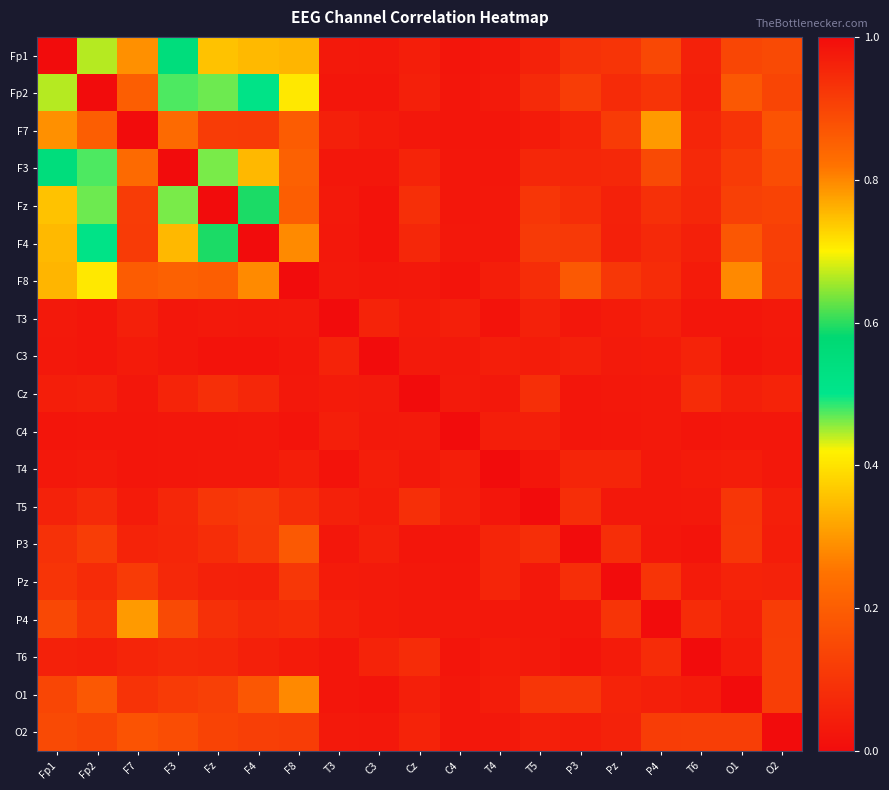

Reading left to right, extract all data points from this chart.

Fp1: Fp1=1.0	Fp2=0.7	F7=0.3	F3=0.6	Fz=0.4	F4=0.3	F8=0.3	T3=0.0	C3=0.0	Cz=0.0	C4=0.0	T4=0.0	T5=0.1	P3=0.1	Pz=0.1	P4=0.1	T6=0.1	O1=0.1	O2=0.2
Fp2: Fp1=0.7	Fp2=1.0	F7=0.2	F3=0.5	Fz=0.5	F4=0.5	F8=0.4	T3=0.0	C3=0.0	Cz=0.0	C4=0.0	T4=0.0	T5=0.1	P3=0.1	Pz=0.1	P4=0.1	T6=0.0	O1=0.2	O2=0.1
F7: Fp1=0.3	Fp2=0.2	F7=1.0	F3=0.2	Fz=0.1	F4=0.1	F8=0.2	T3=0.1	C3=0.0	Cz=0.0	C4=0.0	T4=0.0	T5=0.0	P3=0.1	Pz=0.1	P4=0.3	T6=0.1	O1=0.1	O2=0.2
F3: Fp1=0.6	Fp2=0.5	F7=0.2	F3=1.0	Fz=0.5	F4=0.3	F8=0.2	T3=0.0	C3=0.0	Cz=0.1	C4=0.0	T4=0.0	T5=0.1	P3=0.1	Pz=0.1	P4=0.2	T6=0.1	O1=0.1	O2=0.2
Fz: Fp1=0.4	Fp2=0.5	F7=0.1	F3=0.5	Fz=1.0	F4=0.6	F8=0.2	T3=0.0	C3=0.0	Cz=0.1	C4=0.0	T4=0.0	T5=0.1	P3=0.1	Pz=0.1	P4=0.1	T6=0.1	O1=0.1	O2=0.1
F4: Fp1=0.3	Fp2=0.5	F7=0.1	F3=0.3	Fz=0.6	F4=1.0	F8=0.3	T3=0.0	C3=0.0	Cz=0.1	C4=0.0	T4=0.0	T5=0.1	P3=0.1	Pz=0.0	P4=0.1	T6=0.0	O1=0.2	O2=0.1
F8: Fp1=0.3	Fp2=0.4	F7=0.2	F3=0.2	Fz=0.2	F4=0.3	F8=1.0	T3=0.0	C3=0.0	Cz=0.0	C4=0.0	T4=0.0	T5=0.1	P3=0.2	Pz=0.1	P4=0.1	T6=0.0	O1=0.3	O2=0.1
T3: Fp1=0.0	Fp2=0.0	F7=0.1	F3=0.0	Fz=0.0	F4=0.0	F8=0.0	T3=1.0	C3=0.1	Cz=0.0	C4=0.0	T4=0.0	T5=0.1	P3=0.0	Pz=0.0	P4=0.0	T6=0.0	O1=0.0	O2=0.0
C3: Fp1=0.0	Fp2=0.0	F7=0.0	F3=0.0	Fz=0.0	F4=0.0	F8=0.0	T3=0.1	C3=1.0	Cz=0.0	C4=0.0	T4=0.0	T5=0.0	P3=0.0	Pz=0.0	P4=0.0	T6=0.1	O1=0.0	O2=0.0
Cz: Fp1=0.0	Fp2=0.0	F7=0.0	F3=0.1	Fz=0.1	F4=0.1	F8=0.0	T3=0.0	C3=0.0	Cz=1.0	C4=0.0	T4=0.0	T5=0.1	P3=0.0	Pz=0.0	P4=0.0	T6=0.1	O1=0.0	O2=0.1
C4: Fp1=0.0	Fp2=0.0	F7=0.0	F3=0.0	Fz=0.0	F4=0.0	F8=0.0	T3=0.0	C3=0.0	Cz=0.0	C4=1.0	T4=0.0	T5=0.0	P3=0.0	Pz=0.0	P4=0.0	T6=0.0	O1=0.0	O2=0.0
T4: Fp1=0.0	Fp2=0.0	F7=0.0	F3=0.0	Fz=0.0	F4=0.0	F8=0.0	T3=0.0	C3=0.0	Cz=0.0	C4=0.0	T4=1.0	T5=0.0	P3=0.1	Pz=0.1	P4=0.0	T6=0.0	O1=0.0	O2=0.0
T5: Fp1=0.1	Fp2=0.1	F7=0.0	F3=0.1	Fz=0.1	F4=0.1	F8=0.1	T3=0.1	C3=0.0	Cz=0.1	C4=0.0	T4=0.0	T5=1.0	P3=0.1	Pz=0.0	P4=0.0	T6=0.0	O1=0.1	O2=0.0
P3: Fp1=0.1	Fp2=0.1	F7=0.1	F3=0.1	Fz=0.1	F4=0.1	F8=0.2	T3=0.0	C3=0.0	Cz=0.0	C4=0.0	T4=0.1	T5=0.1	P3=1.0	Pz=0.1	P4=0.0	T6=0.0	O1=0.1	O2=0.0
Pz: Fp1=0.1	Fp2=0.1	F7=0.1	F3=0.1	Fz=0.1	F4=0.0	F8=0.1	T3=0.0	C3=0.0	Cz=0.0	C4=0.0	T4=0.1	T5=0.0	P3=0.1	Pz=1.0	P4=0.1	T6=0.0	O1=0.1	O2=0.1
P4: Fp1=0.1	Fp2=0.1	F7=0.3	F3=0.2	Fz=0.1	F4=0.1	F8=0.1	T3=0.0	C3=0.0	Cz=0.0	C4=0.0	T4=0.0	T5=0.0	P3=0.0	Pz=0.1	P4=1.0	T6=0.1	O1=0.0	O2=0.1
T6: Fp1=0.1	Fp2=0.0	F7=0.1	F3=0.1	Fz=0.1	F4=0.0	F8=0.0	T3=0.0	C3=0.1	Cz=0.1	C4=0.0	T4=0.0	T5=0.0	P3=0.0	Pz=0.0	P4=0.1	T6=1.0	O1=0.0	O2=0.1
O1: Fp1=0.1	Fp2=0.2	F7=0.1	F3=0.1	Fz=0.1	F4=0.2	F8=0.3	T3=0.0	C3=0.0	Cz=0.0	C4=0.0	T4=0.0	T5=0.1	P3=0.1	Pz=0.1	P4=0.0	T6=0.0	O1=1.0	O2=0.1
O2: Fp1=0.2	Fp2=0.1	F7=0.2	F3=0.2	Fz=0.1	F4=0.1	F8=0.1	T3=0.0	C3=0.0	Cz=0.1	C4=0.0	T4=0.0	T5=0.0	P3=0.0	Pz=0.1	P4=0.1	T6=0.1	O1=0.1	O2=1.0